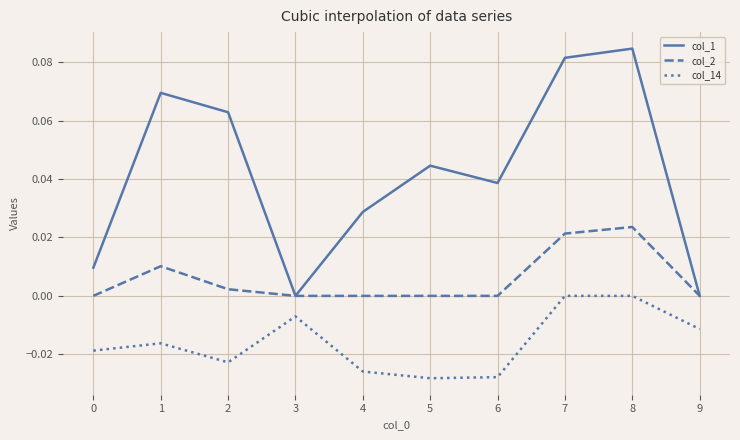

Where is the first local maximum for col_14?

1